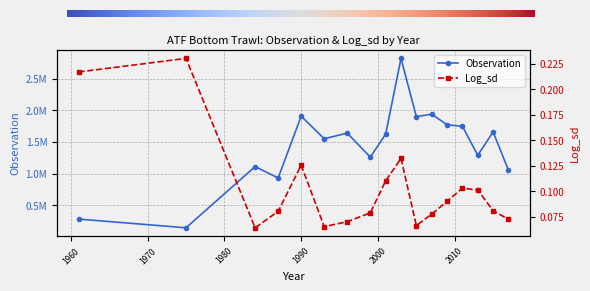

How many categories are shown in the chart?

17